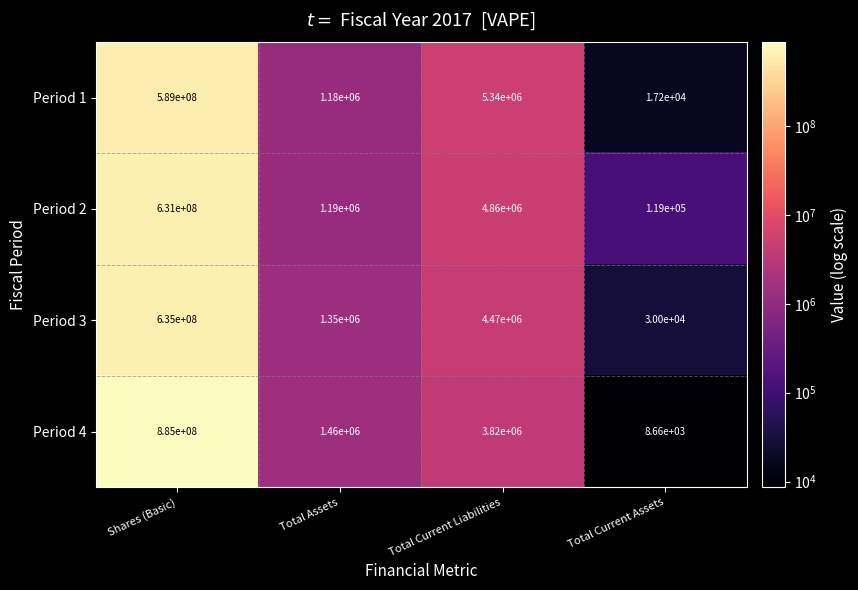

The Period 1 series shows 5340000 at Total Current Liabilities. True or false?

True